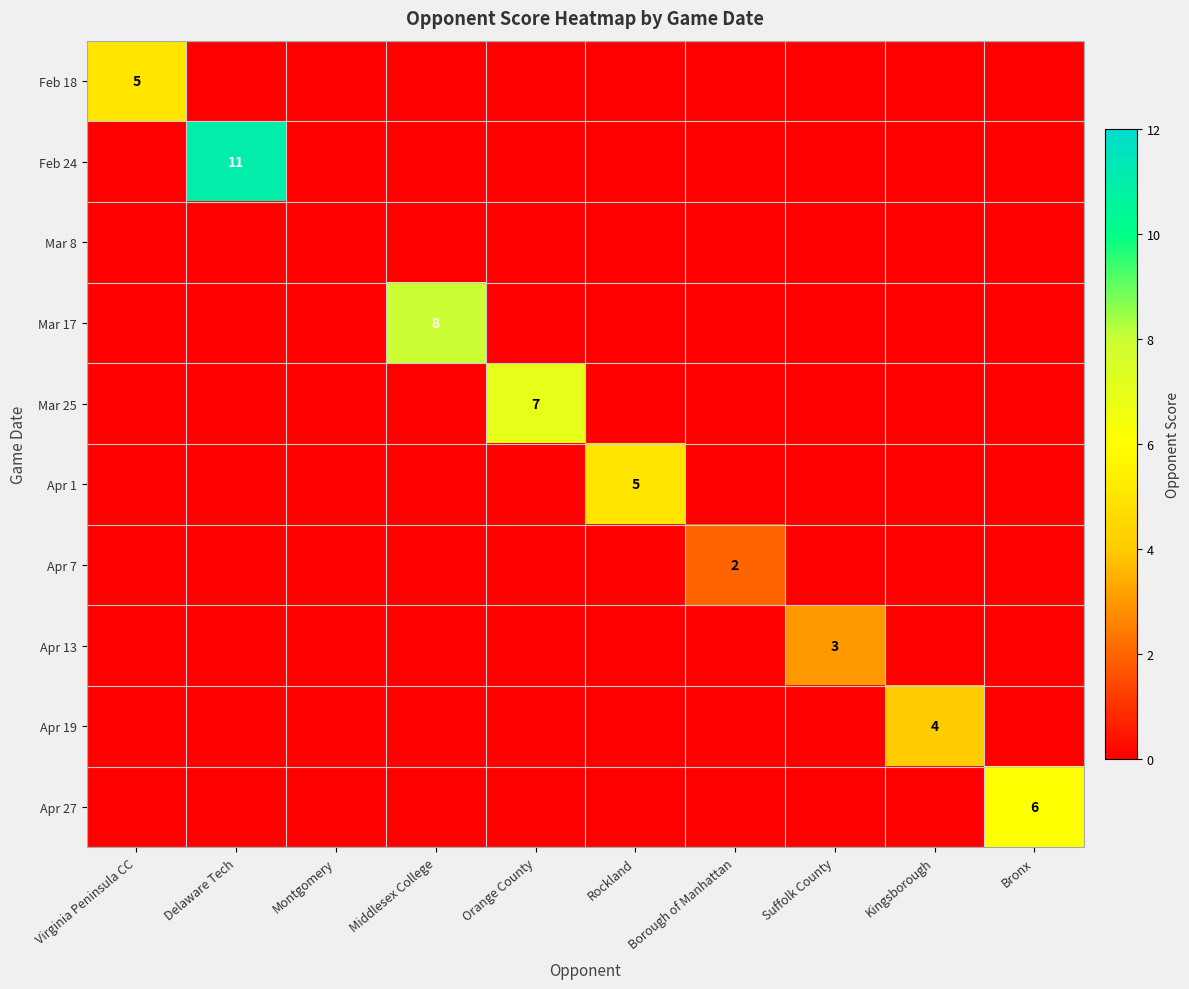

List the labels in order of Apr 1 value, largest first.

Rockland, Virginia Peninsula CC, Delaware Tech, Montgomery, Middlesex College, Orange County, Borough of Manhattan, Suffolk County, Kingsborough, Bronx